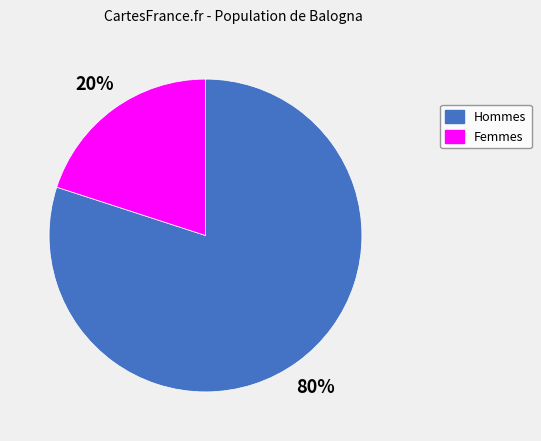

To the nearest percent, what is the difference between the largest and smallest slice percentages?

60%